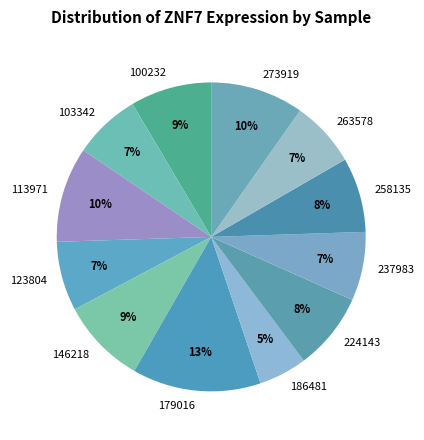

Is there any slice that represents more than half of the pie?

No